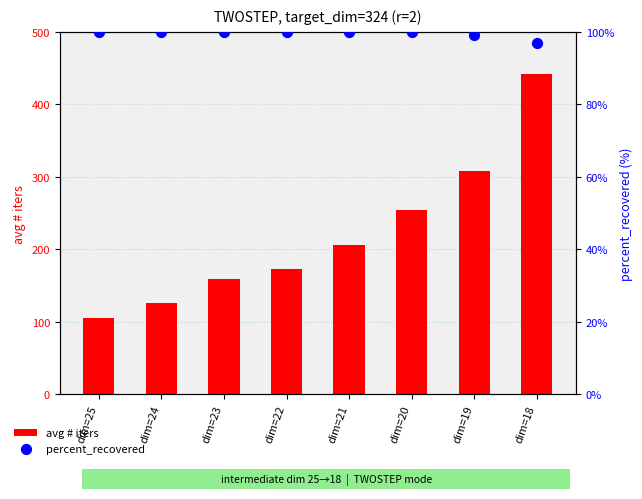

At how many categories does at least one series exceed 132?

6